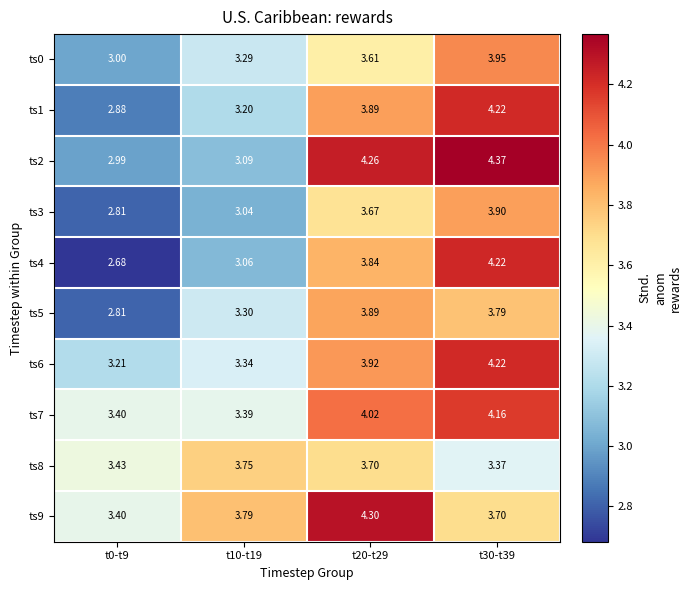

Which series has the widest spread of values?

ts4